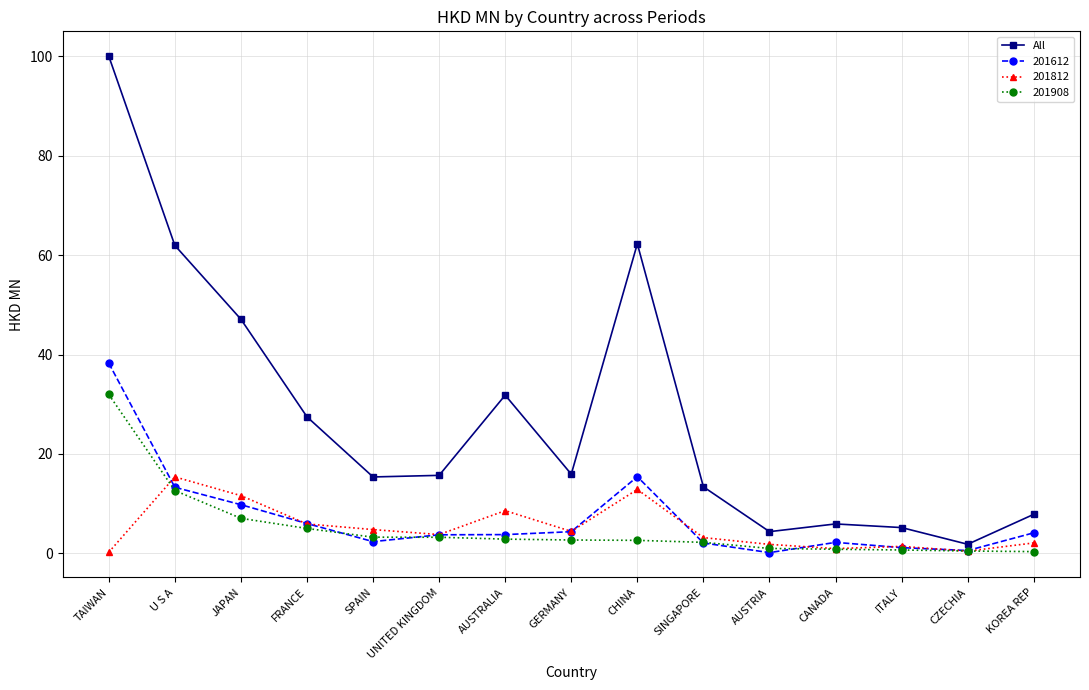

What is the difference between the highest and lowest values at SPAIN?

13.0